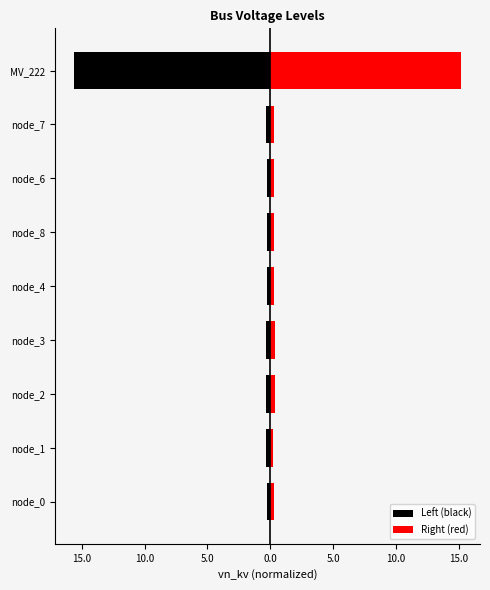

The Right (red) series shows 0.4 at node_4. True or false?

False